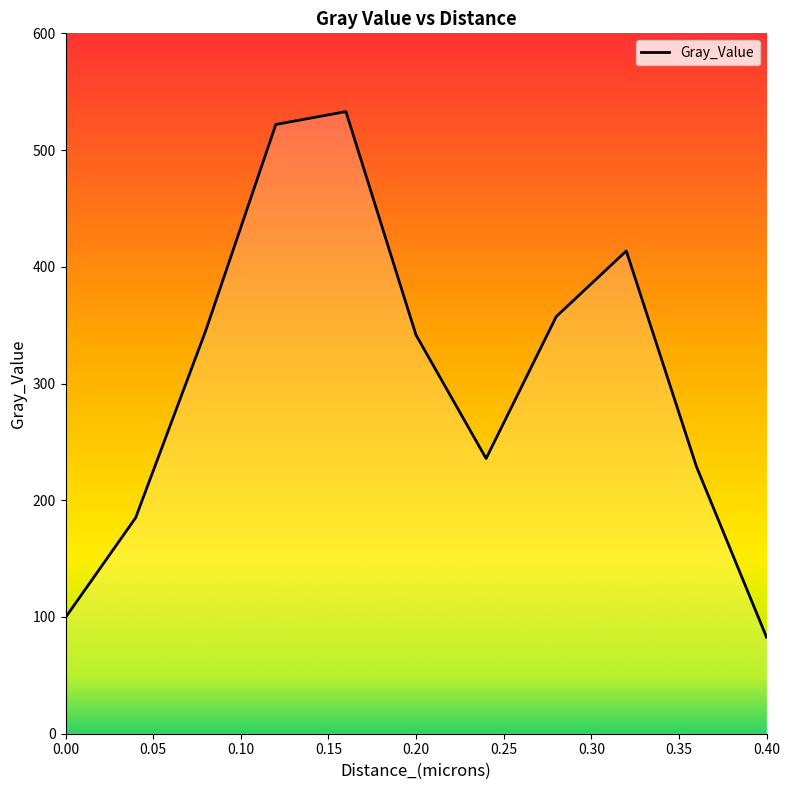

What is the difference between the maximum and minimum values?

450.2